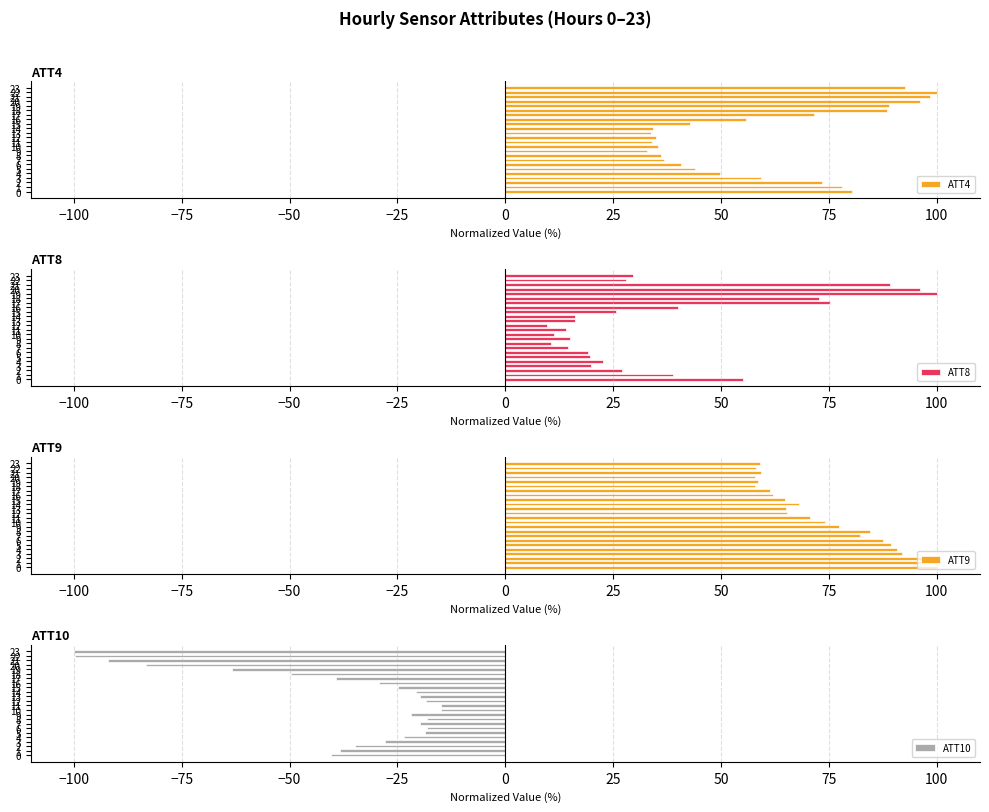

True or false: ATT9 has a value of 85.8 at 20.

False